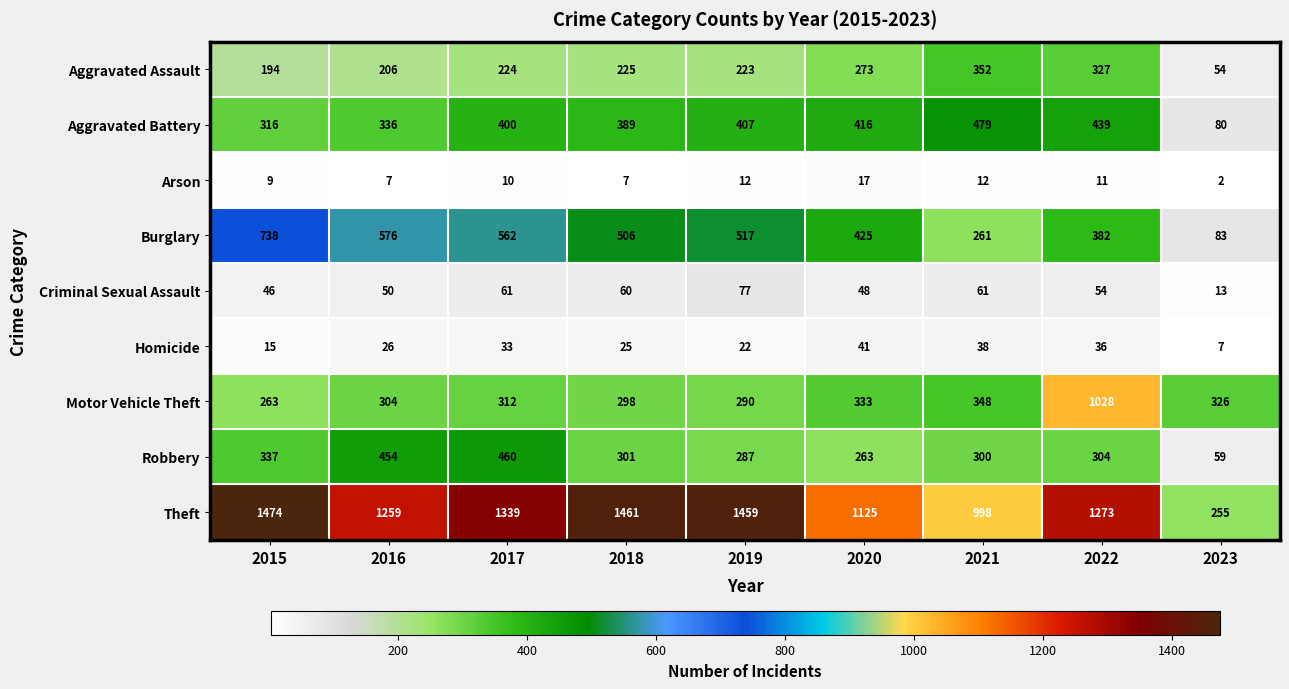

How many data points does each series have?

9